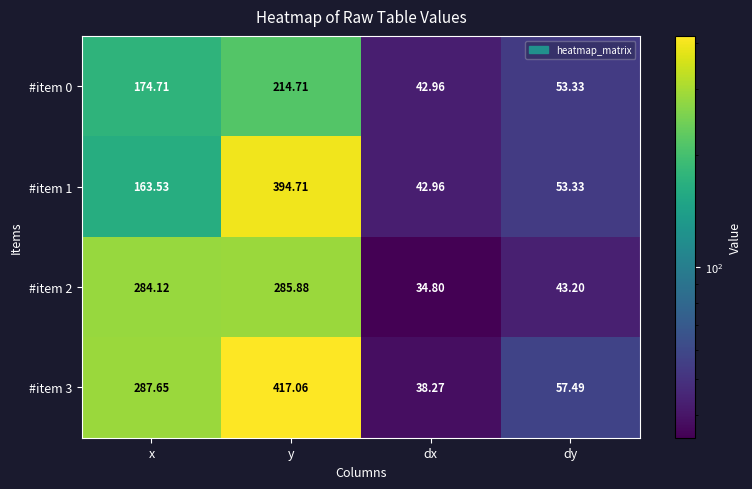

At which category is the sum across all series the highest?

y